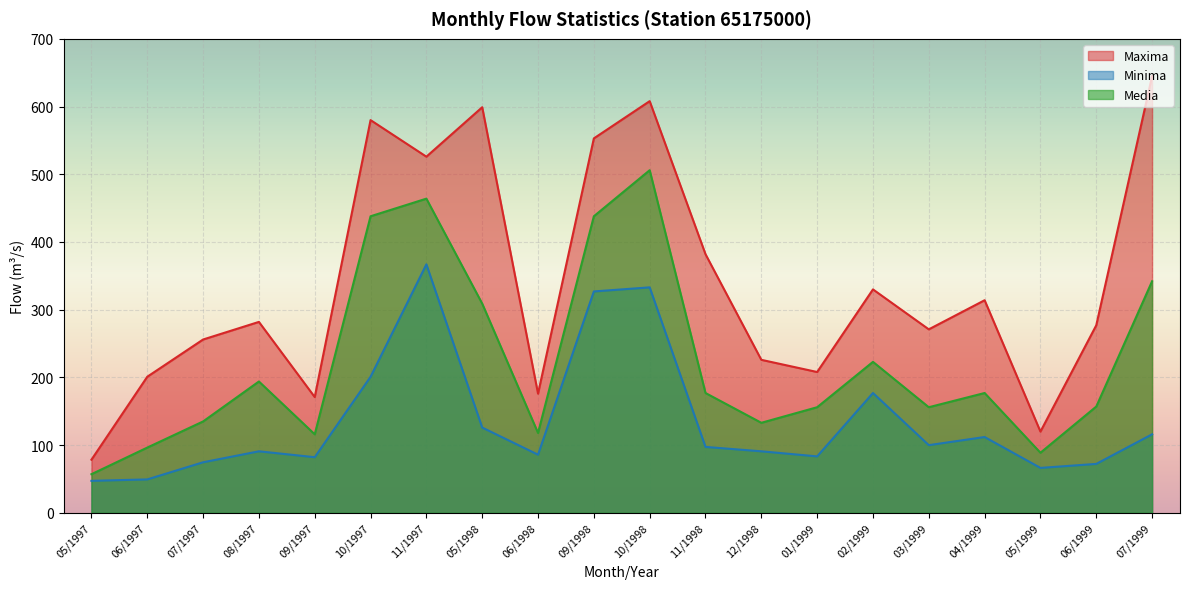

Where is the first local maximum for Media?

08/1997